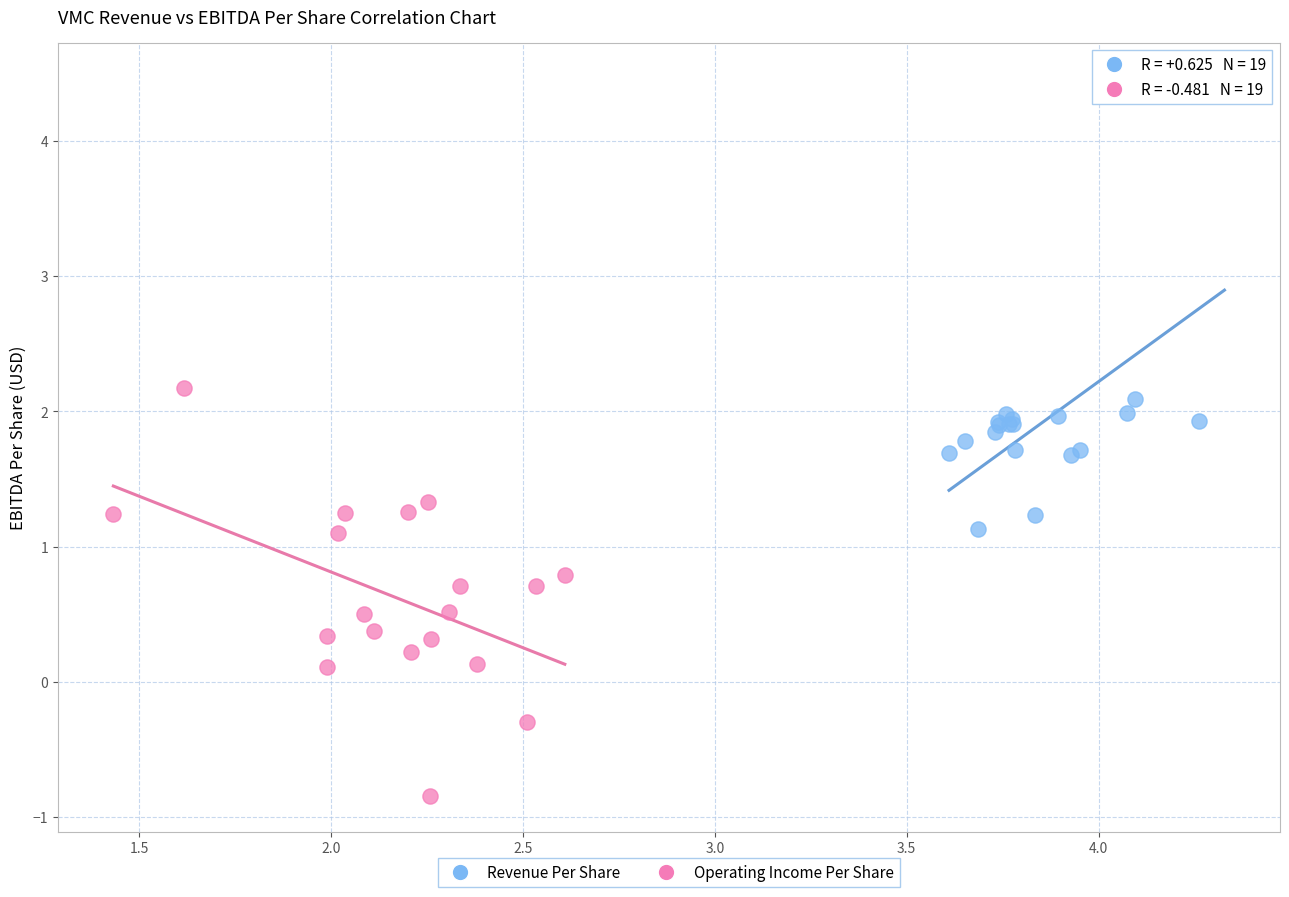

What are all the series names shown in the legend?

Revenue Per Share, Operating Income Per Share